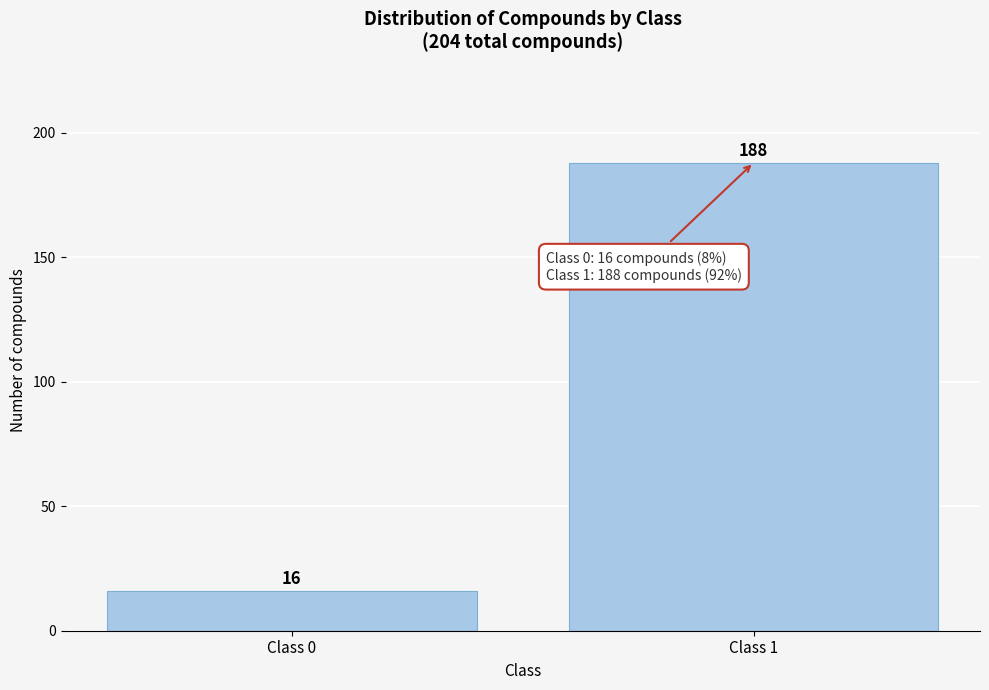

Reading left to right, extract all data points from this chart.

Class 0=16	Class 1=188